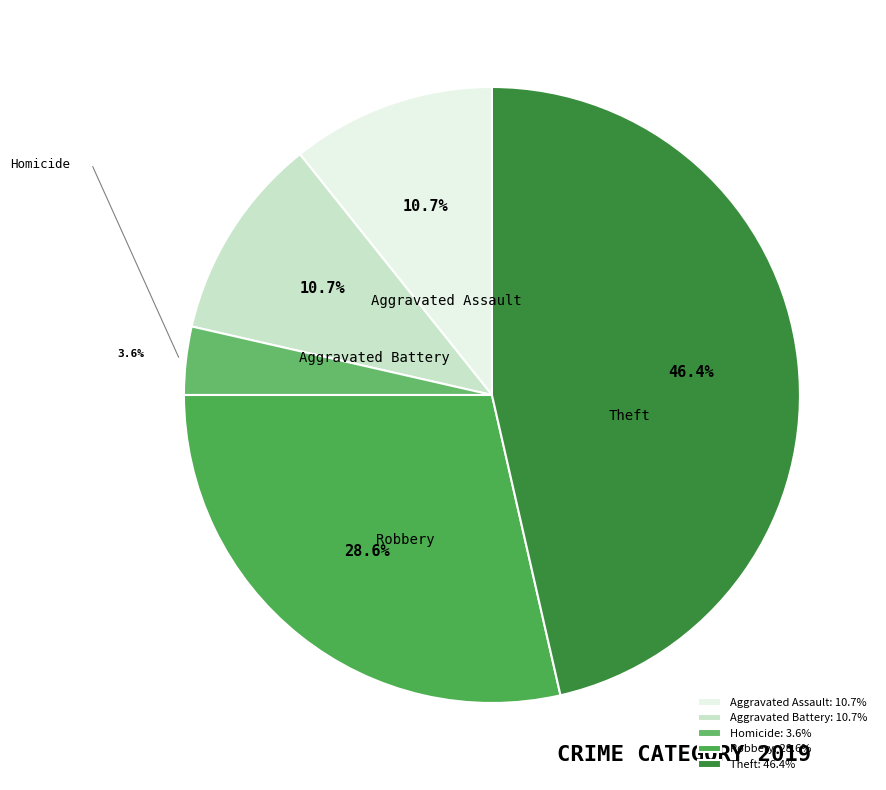

Is there a majority slice in this chart?

No